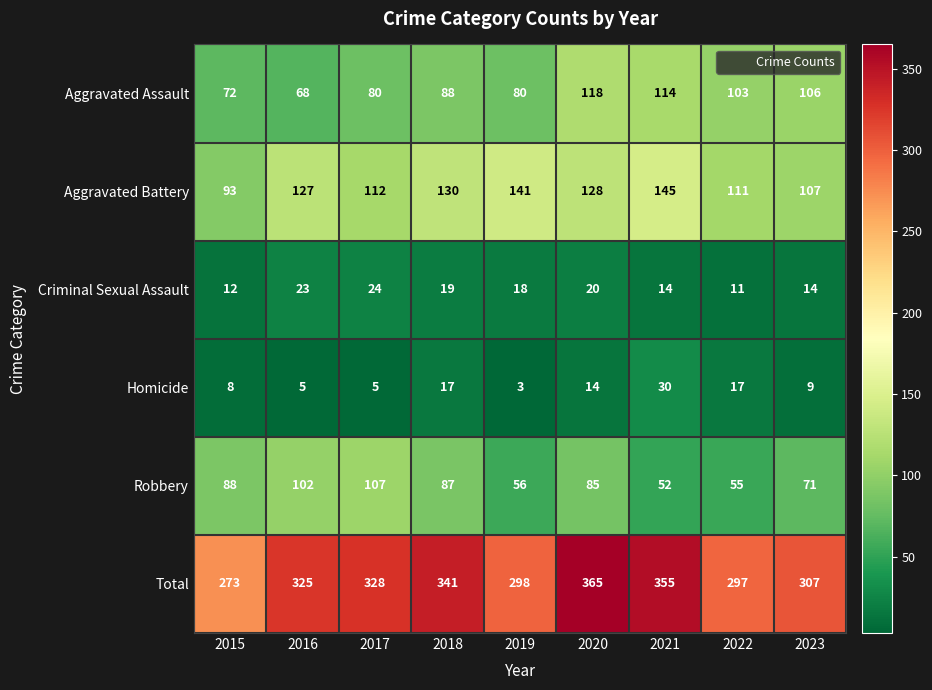

What is the difference between the second highest and second lowest values in the Robbery series?

47